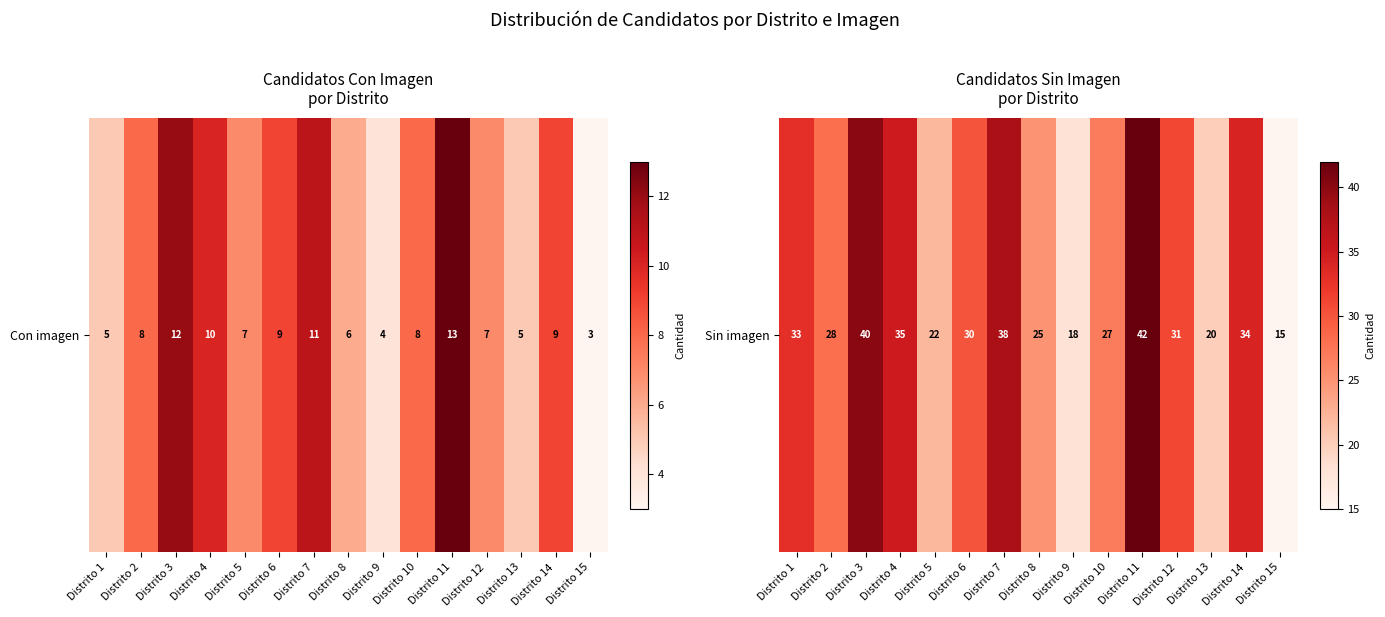

How many data points are less than 30?

7